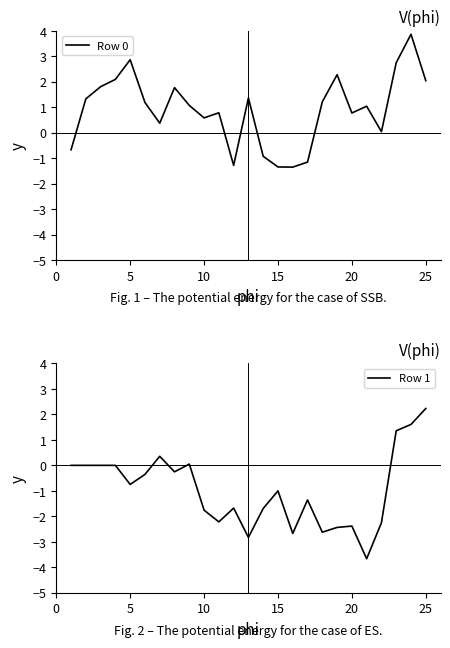

What are all the series names shown in the legend?

Row 0, Row 1